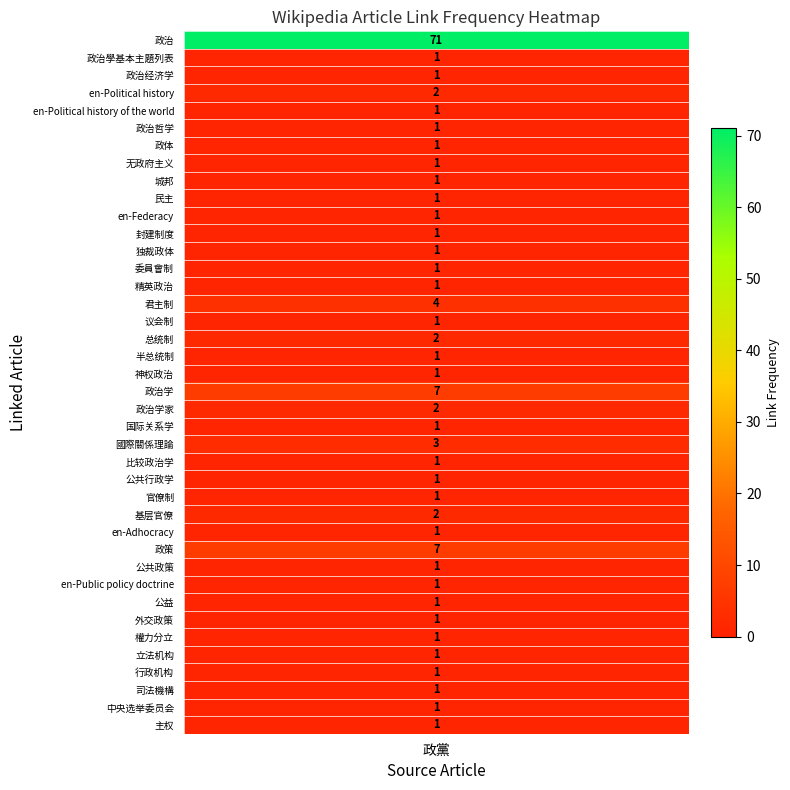

Reading left to right, list all the values displayed in this chart.

0=71	1=1	2=1	3=2	4=1	5=1	6=1	7=1	8=1	9=1	10=1	11=1	12=1	13=1	14=1	15=4	16=1	17=2	18=1	19=1	20=7	21=2	22=1	23=3	24=1	25=1	26=1	27=2	28=1	29=7	30=1	31=1	32=1	33=1	34=1	35=1	36=1	37=1	38=1	39=1